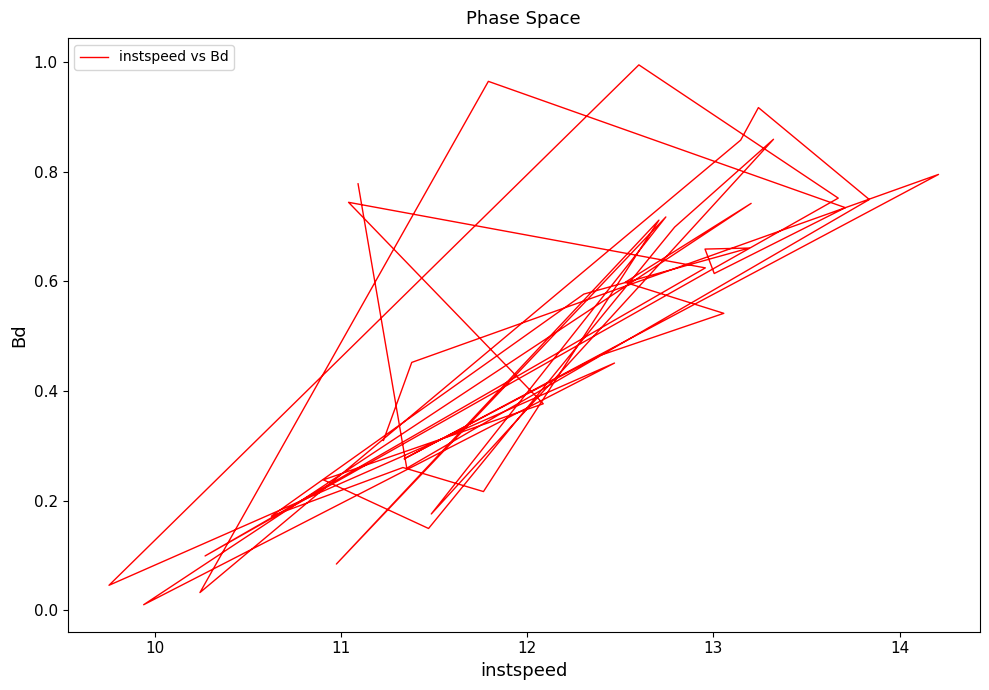

Reading left to right, transcribe all the data shown in this chart.

0.3	0.5	0.8	0.3	0.5	0.5	0.6	0.7	0.0	0.5	0.0	1.0	0.8	0.1	0.6	0.7	0.4	0.2	0.1	0.7	0.9	0.2	0.7	0.1	0.7	0.2	0.3	0.2	0.6	0.7	0.7	0.6	0.7	1.0	0.0	0.9	0.9	0.7	0.3	0.8